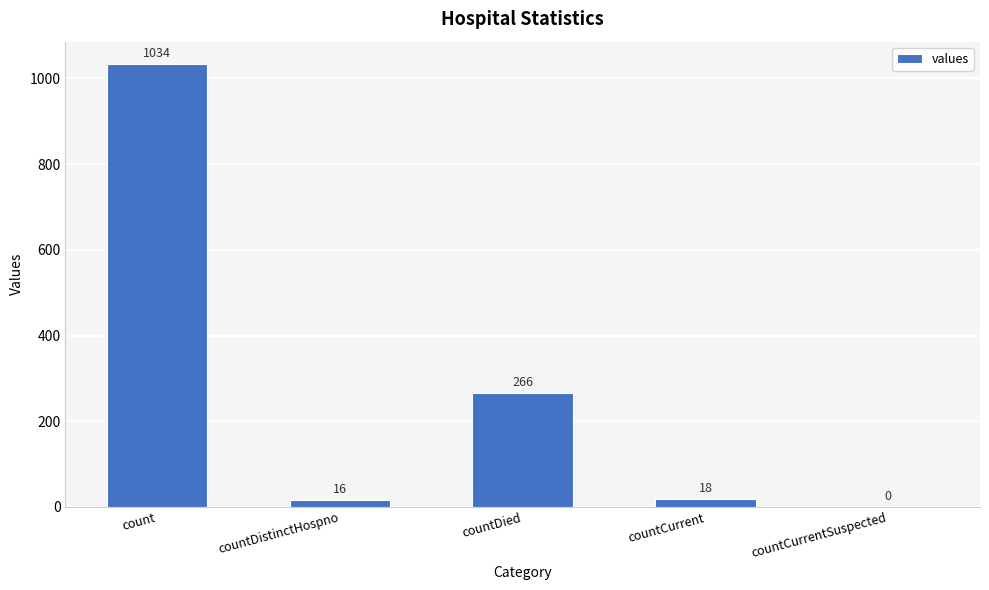

At which label does the data first exceed 18?

count